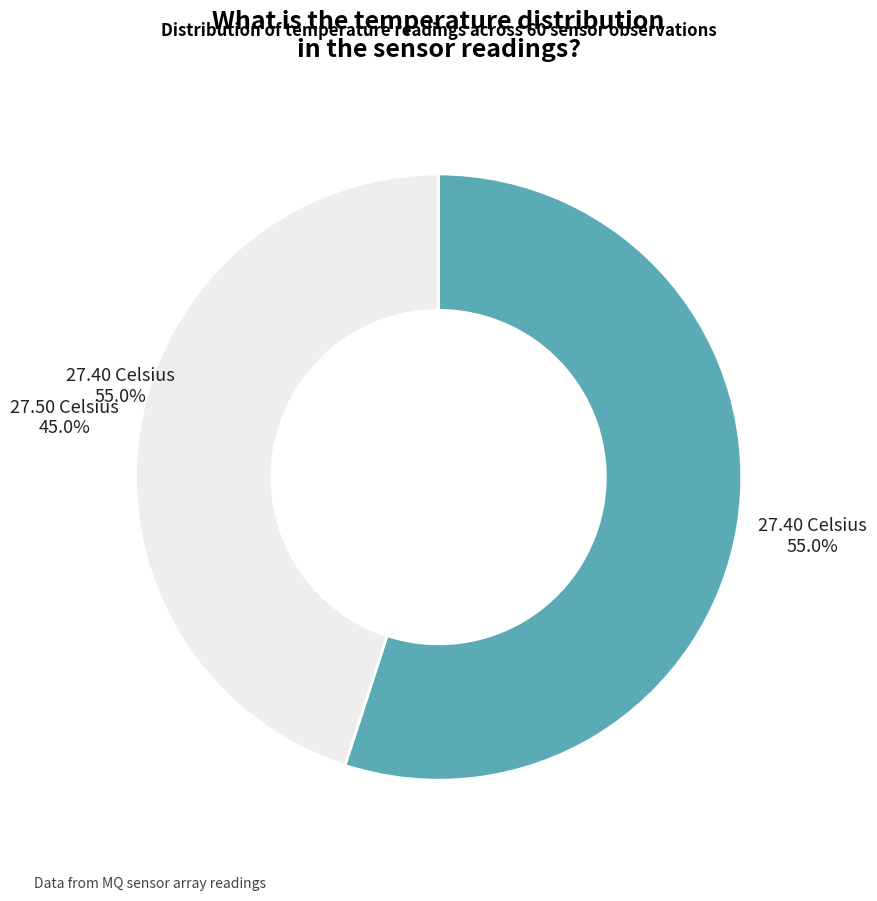

How much of the chart is everything except 27.50 Celsius?

55.0%